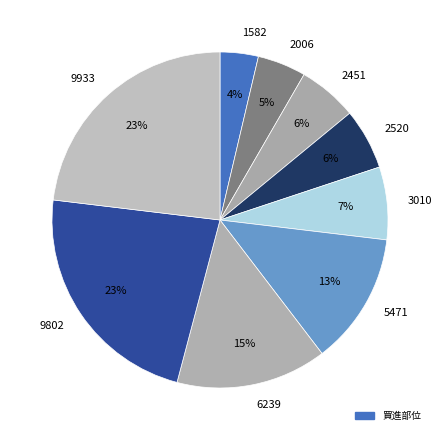

Which has a higher value, 2451 or 6239?

6239